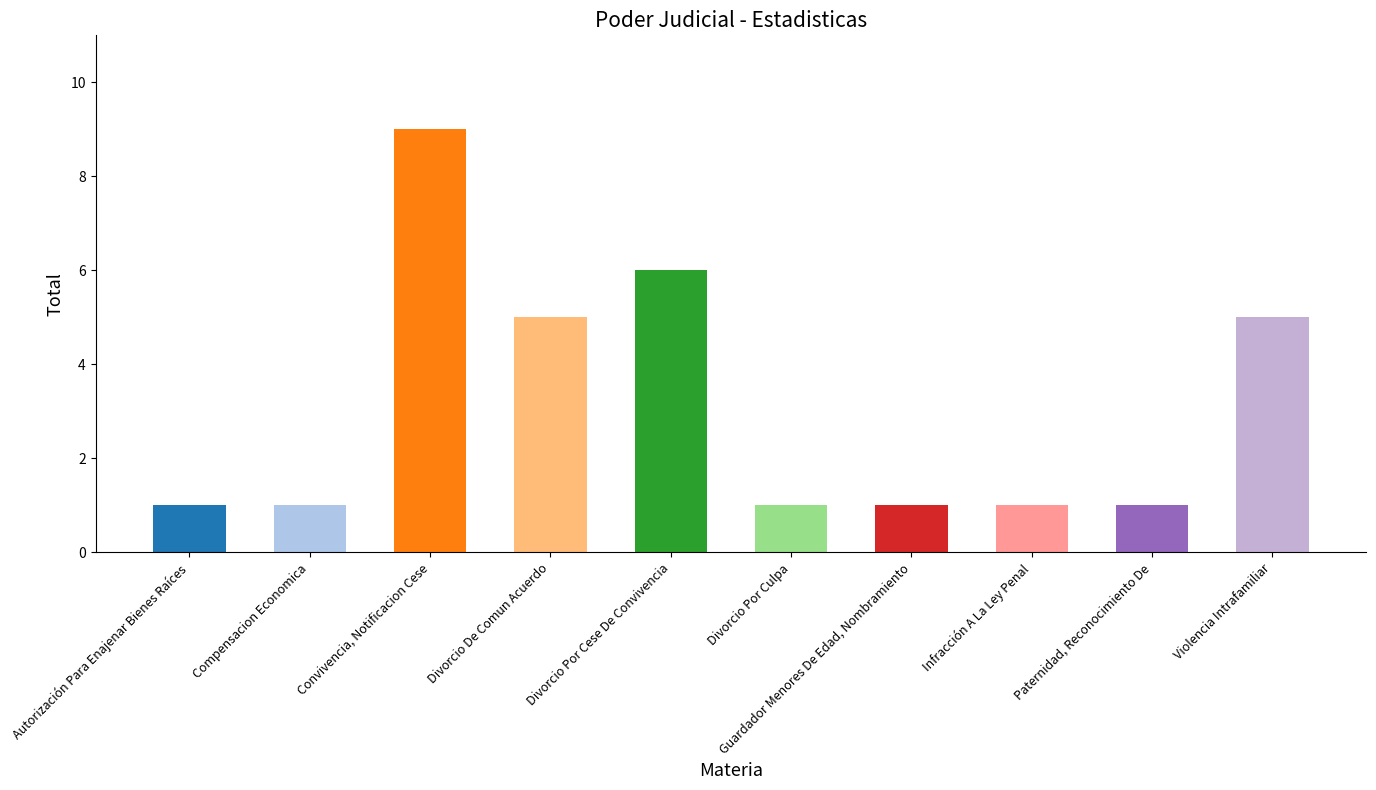

How many distinct data groups are displayed?

1